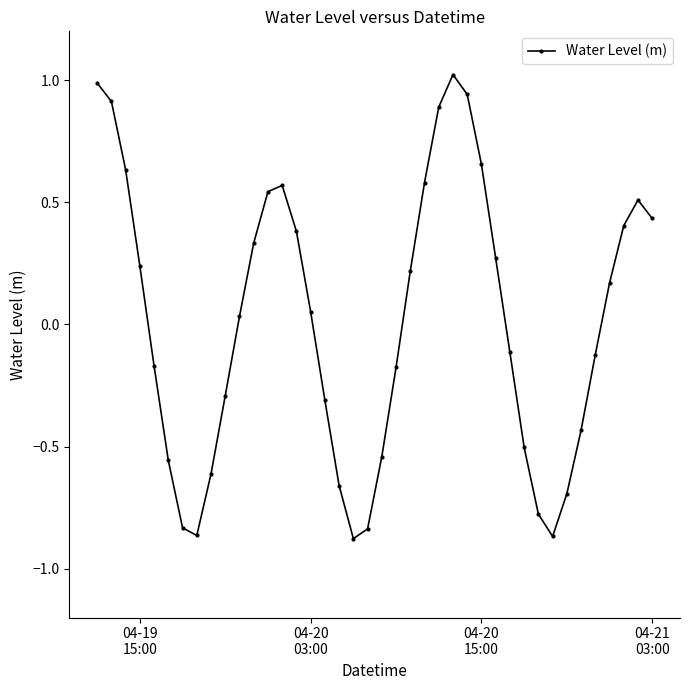

What is the difference between the maximum and minimum values?

1.9